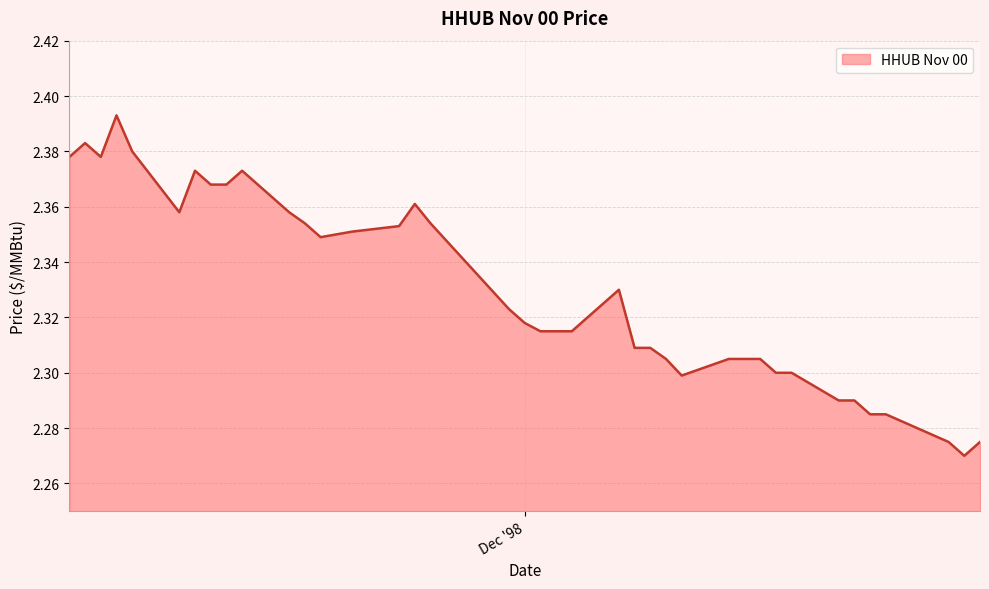

Does the chart display data point markers on the line(s)?

No